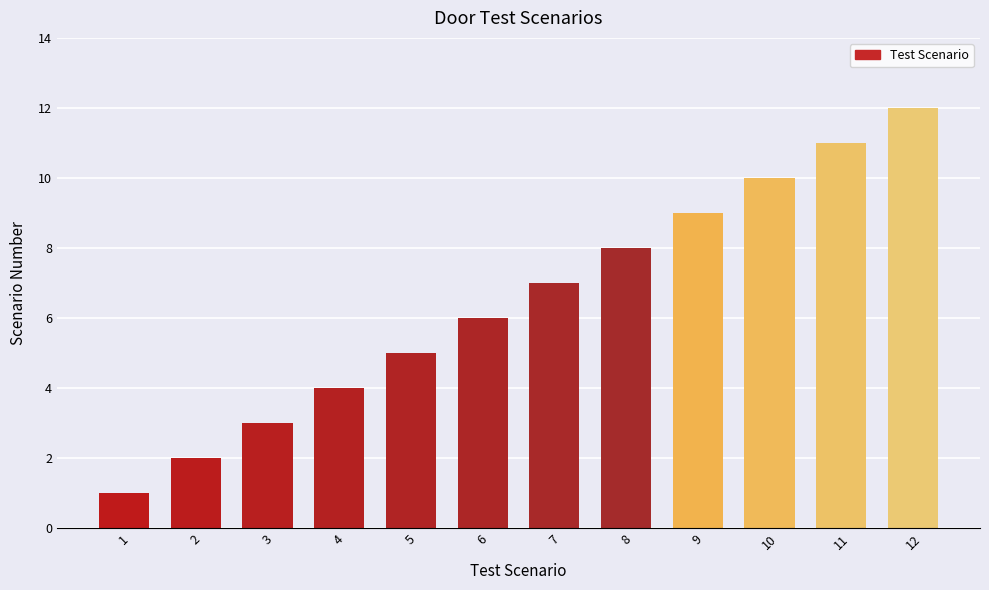

At which category does the chart reach its peak across all series?

12